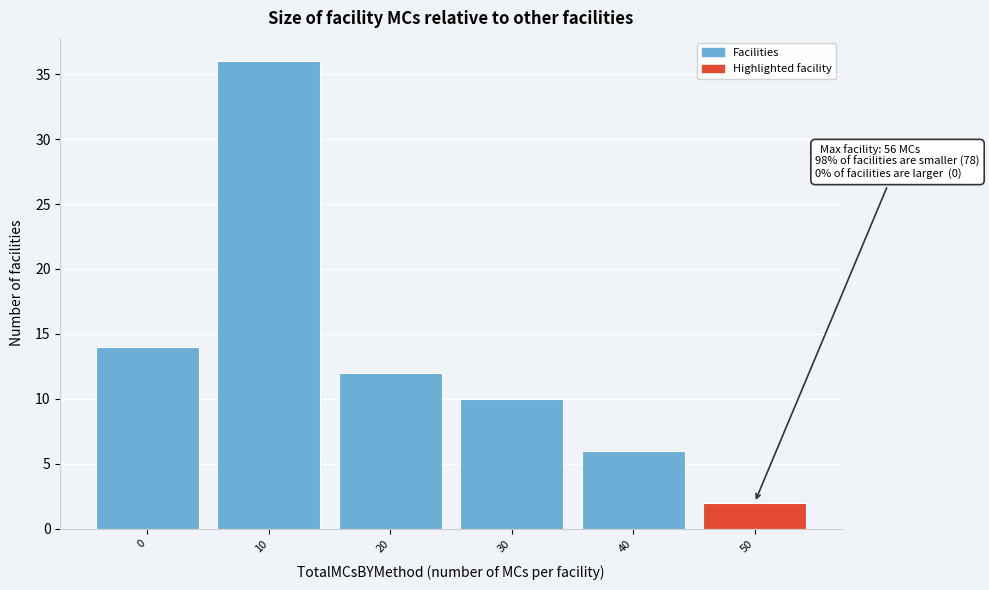

Reading left to right, transcribe all the data shown in this chart.

0=14	10=36	20=12	30=10	40=6	50=2